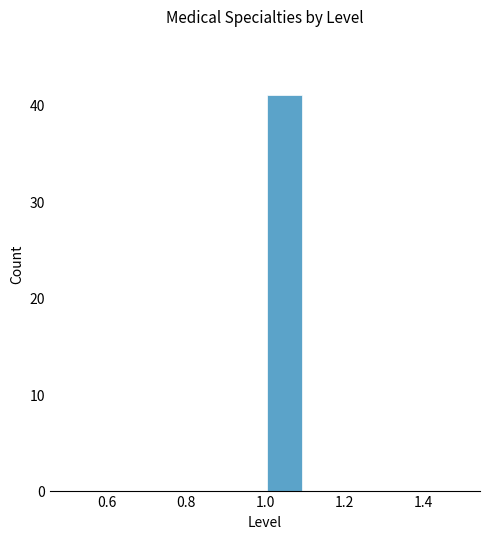

Which range on the x-axis has the tallest bar?

1.0 to 1.1